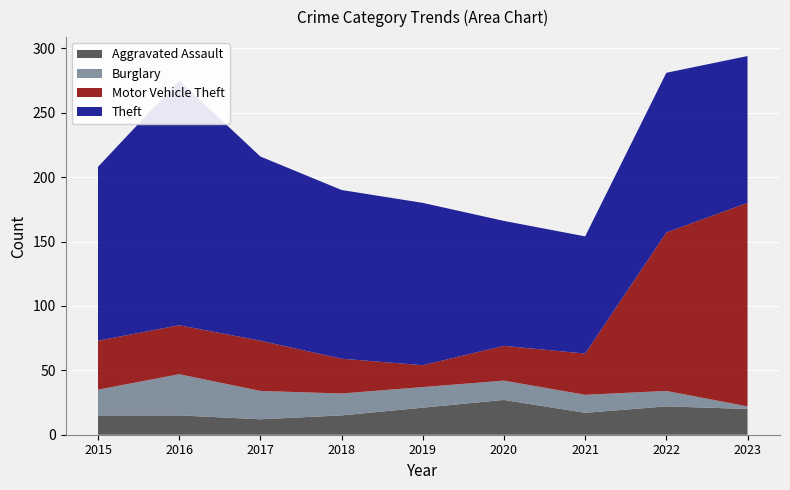

Reading left to right, list all the values displayed in this chart.

Aggravated Assault: 2015=15	2016=15	2017=12	2018=15	2019=21	2020=27	2021=17	2022=22	2023=20
Burglary: 2015=20	2016=32	2017=22	2018=17	2019=16	2020=15	2021=14	2022=12	2023=2
Motor Vehicle Theft: 2015=38	2016=38	2017=39	2018=27	2019=17	2020=27	2021=32	2022=123	2023=158
Theft: 2015=135	2016=190	2017=143	2018=131	2019=126	2020=97	2021=91	2022=124	2023=114